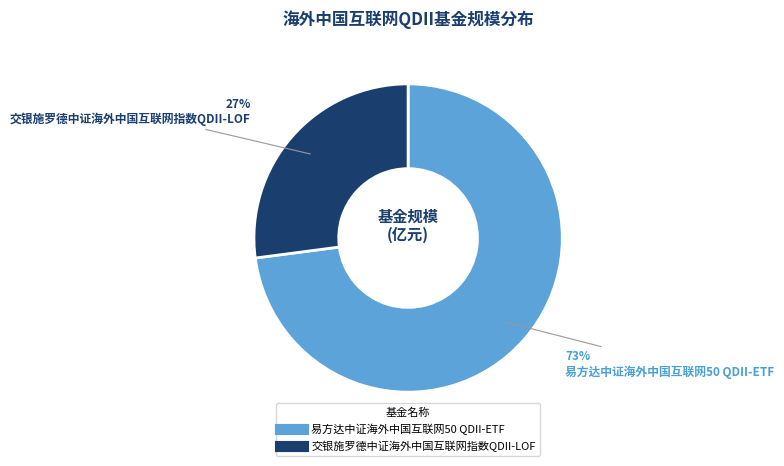

To the nearest percent, what portion does 交银施罗德中证海外中国互联网指数QDII-LOF represent?

27%